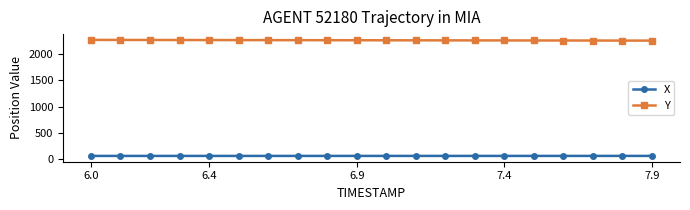

At how many categories does at least one series exceed 928?

20